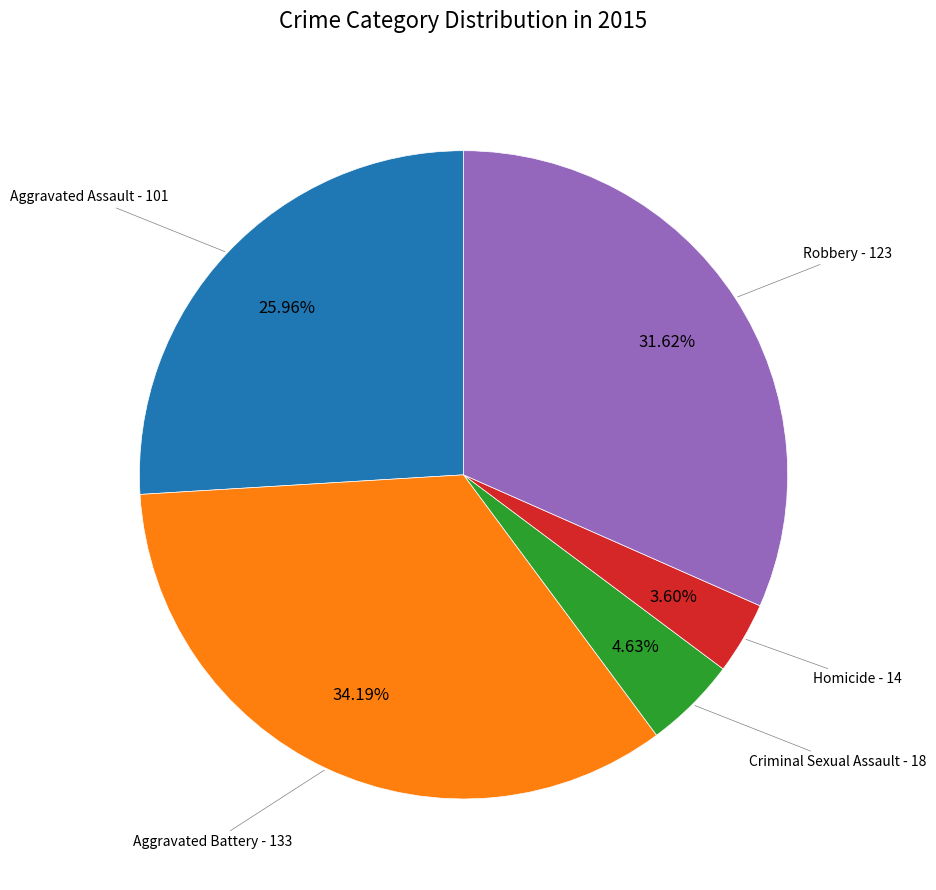

Does any single category account for the majority?

No